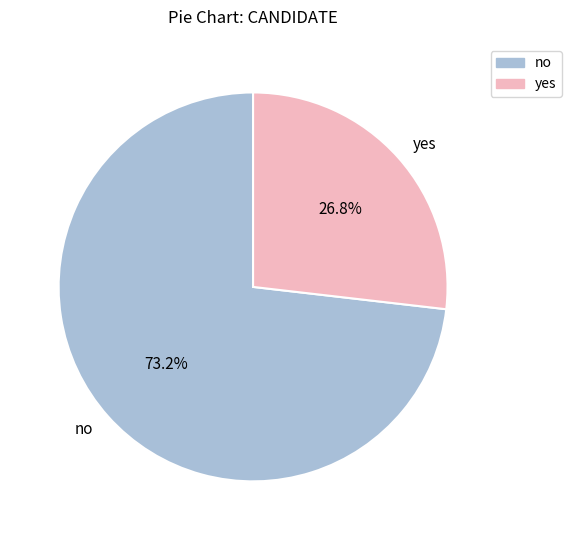

What is the total percentage of no and yes?

100.0%